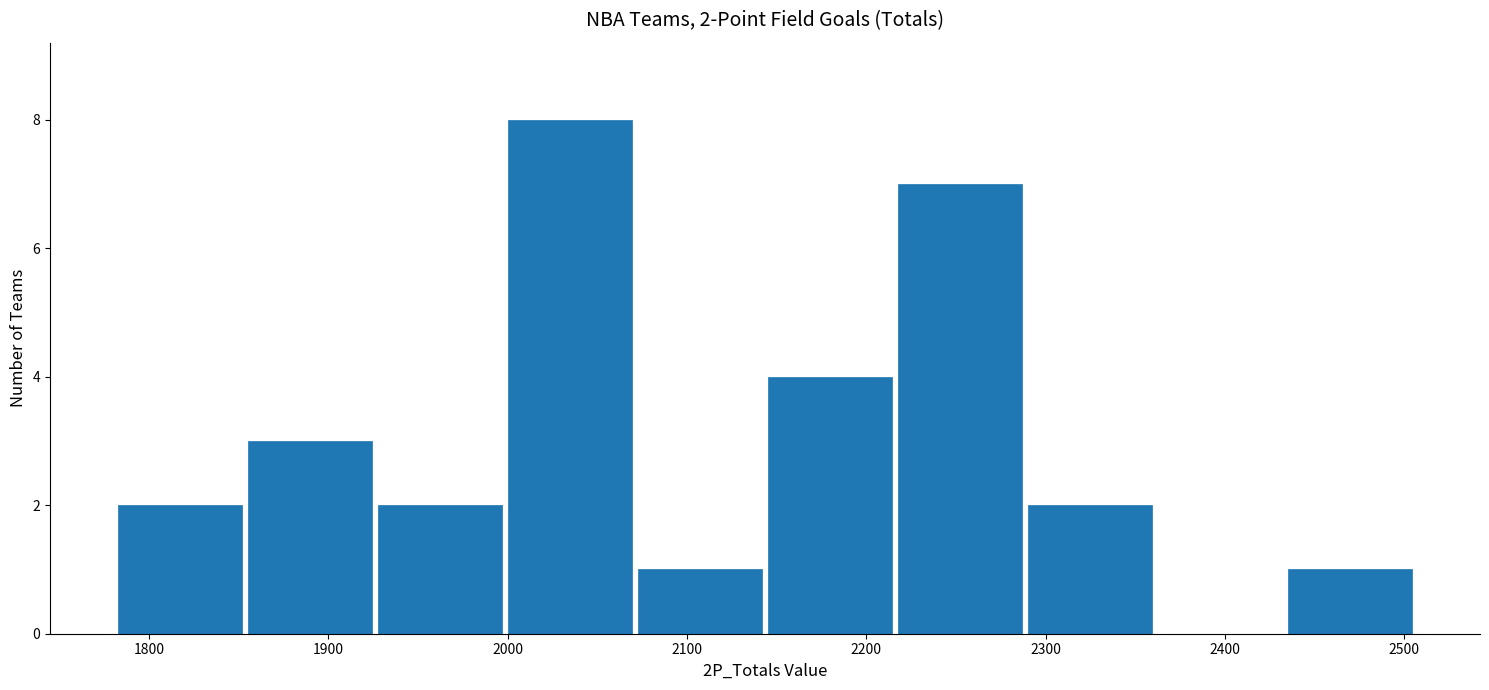

Over which range of the x-axis is the bar tallest?

2000 to 2070